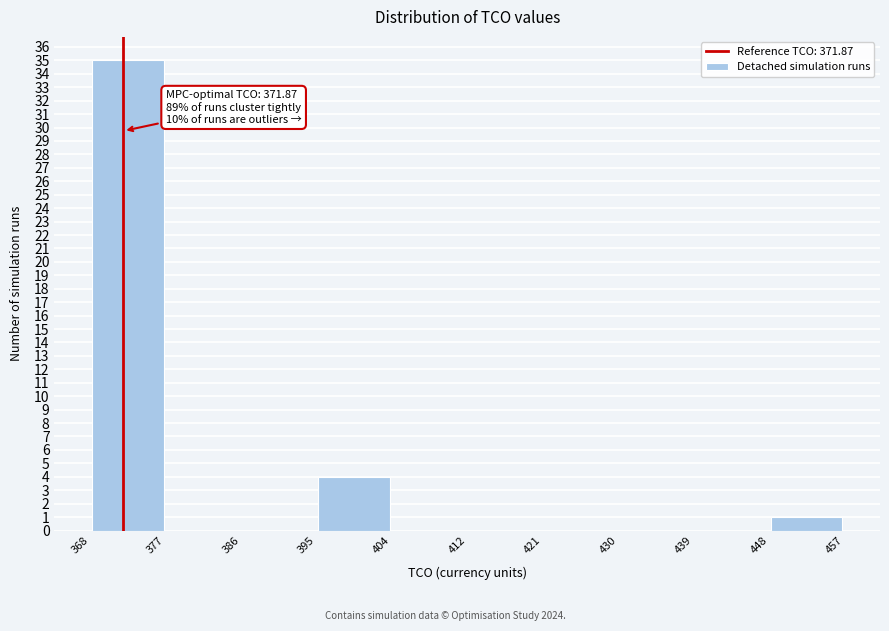

Which range on the x-axis has the tallest bar?

368 to 377